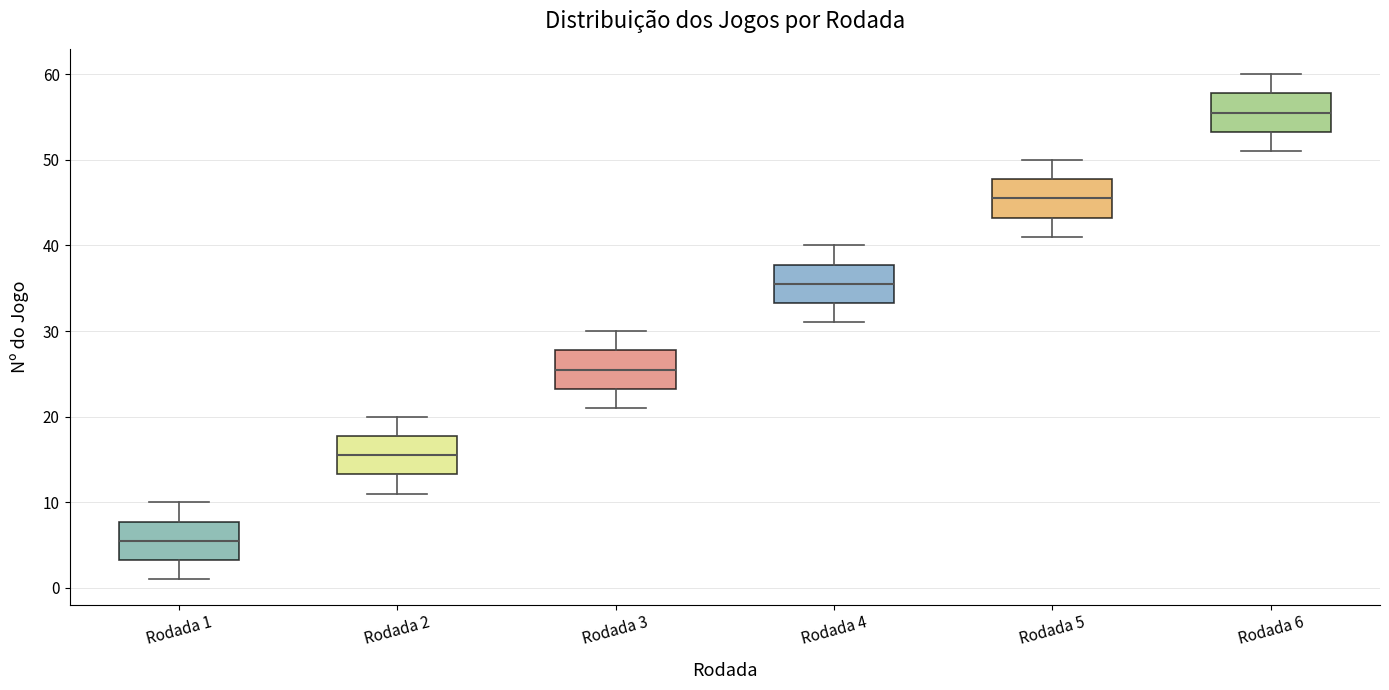

Reading left to right, read every box against the y-axis: the position of its median line, the range the box covers, and the ends of its whiskers. The values are not printed on the chart, so give them approximately, as read against the axis.

Rodada 1: median 6, box 3 to 8, whiskers 1 to 10
Rodada 2: median 16, box 13 to 18, whiskers 11 to 20
Rodada 3: median 26, box 23 to 28, whiskers 21 to 30
Rodada 4: median 36, box 33 to 38, whiskers 31 to 40
Rodada 5: median 46, box 43 to 48, whiskers 41 to 50
Rodada 6: median 56, box 53 to 58, whiskers 51 to 60